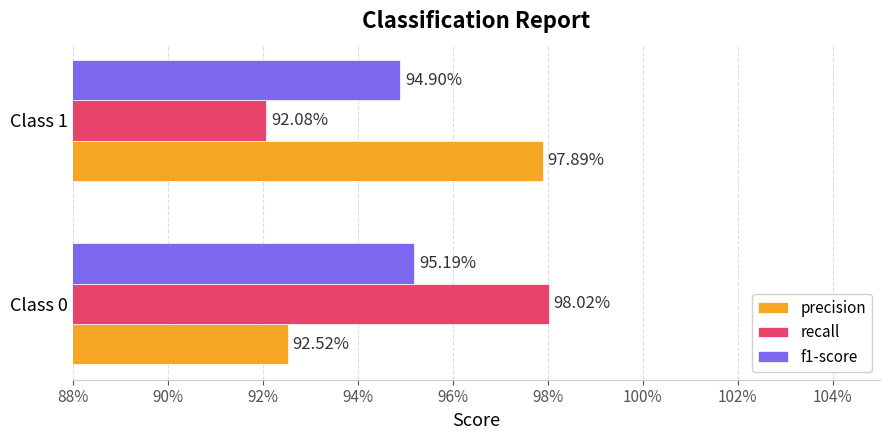

Which series has the largest total across all categories?

precision